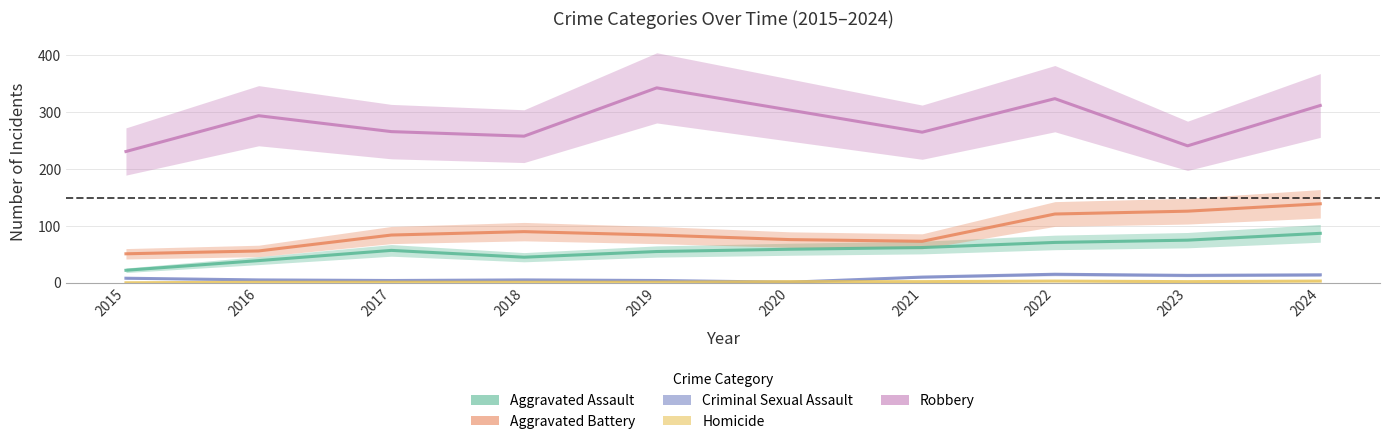

Does the chart have visible grid lines?

Yes